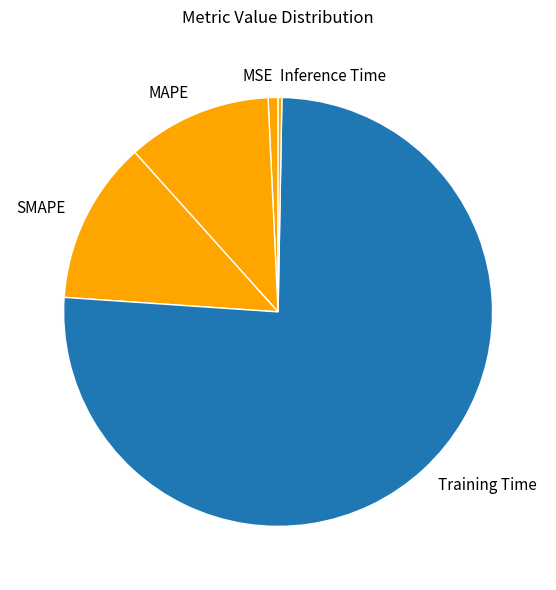

Which slice is the largest?

Training Time